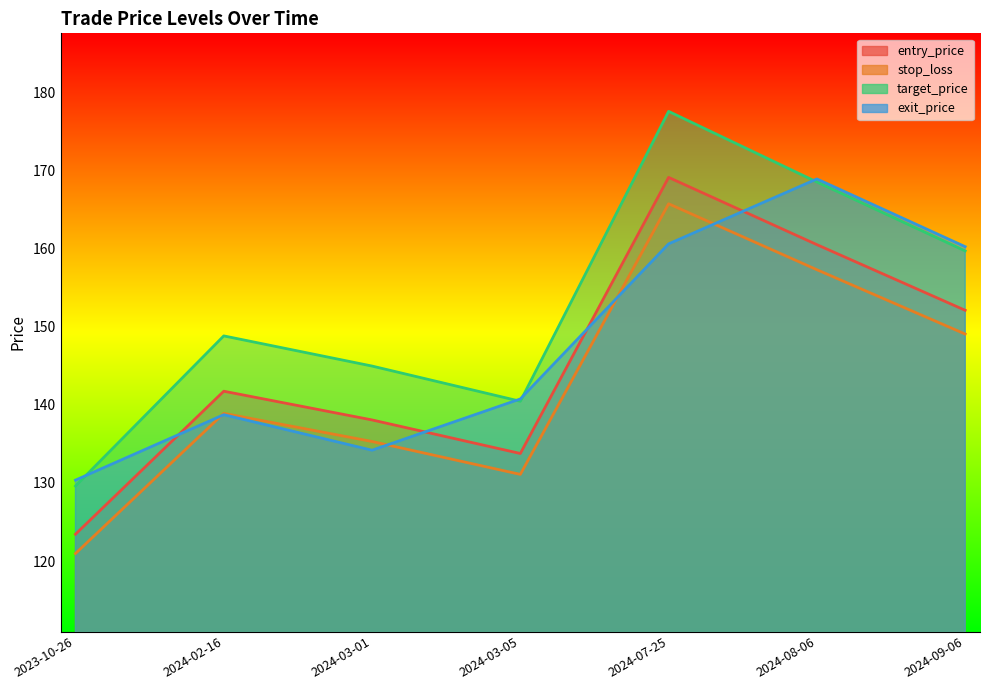

What is the label of the 3rd point from the right?

2024-07-25